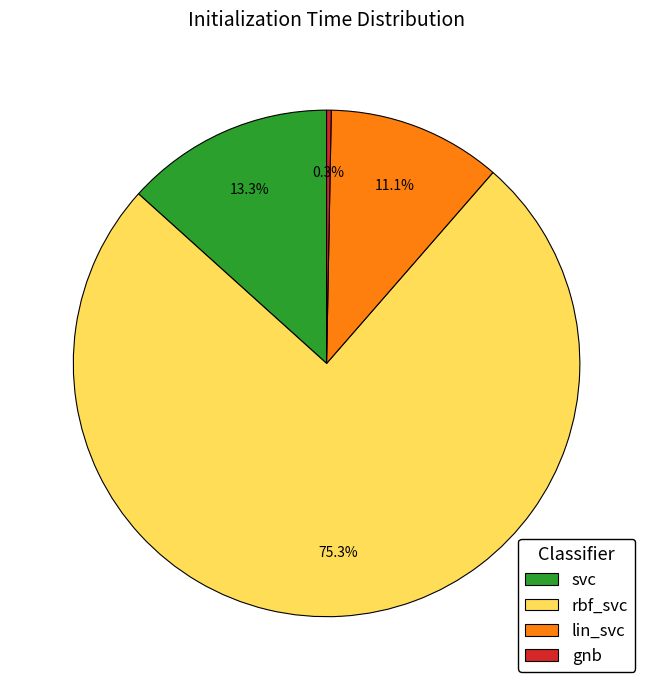

How many segments does this pie chart have?

4